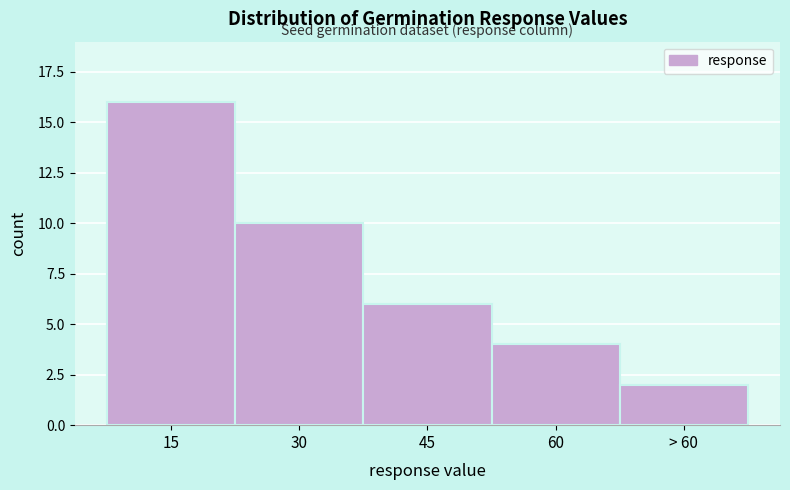

Reading left to right, what are all the values shown in this chart?

16	10	6	4	2